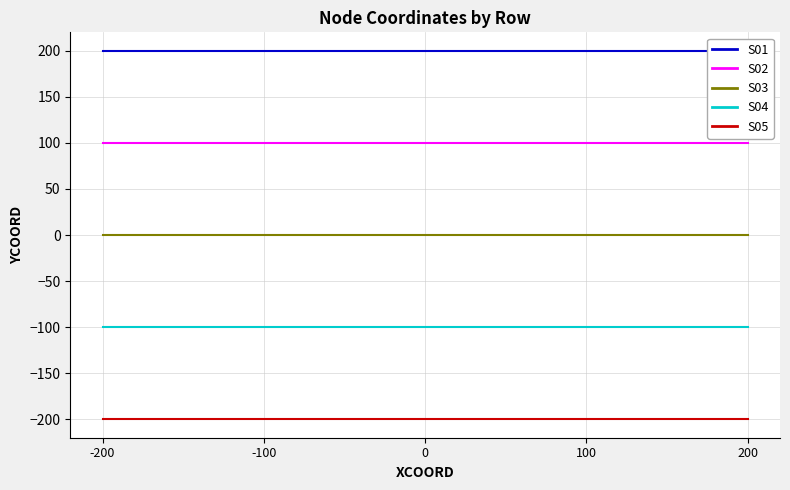

Is this an area chart (filled region under the line)?

No